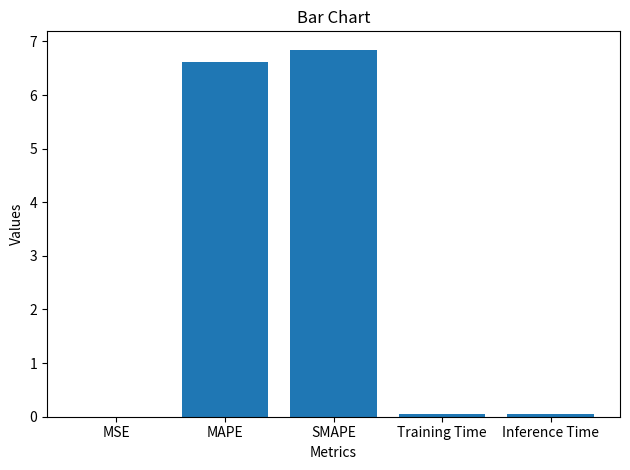

Approximately how many times larger is the value at MAPE compared to SMAPE?

1.0